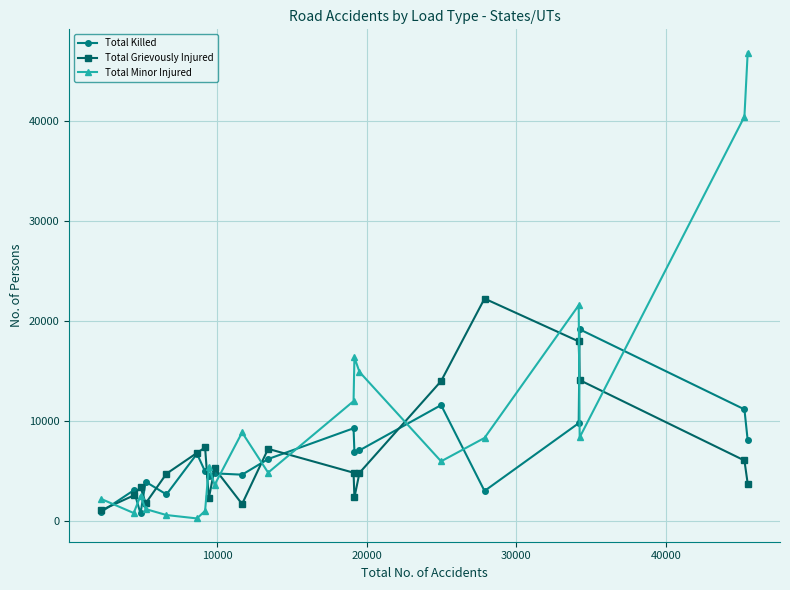

Which series has the largest total across all categories?

Total Minor Injured